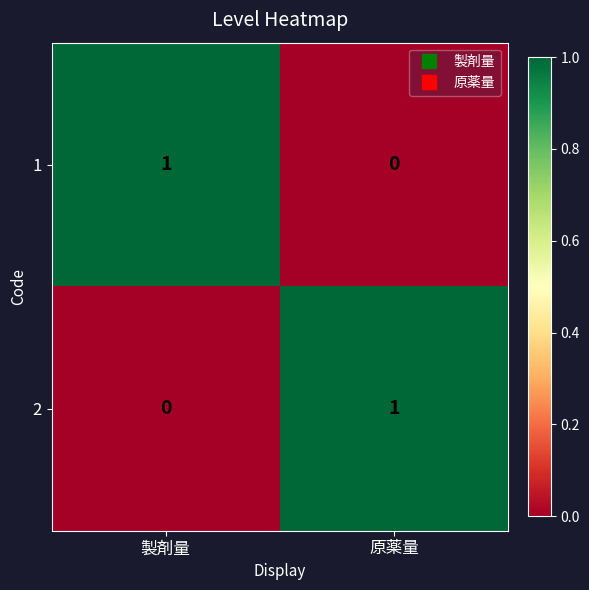

Which category has the highest value in the 2 series?

原薬量